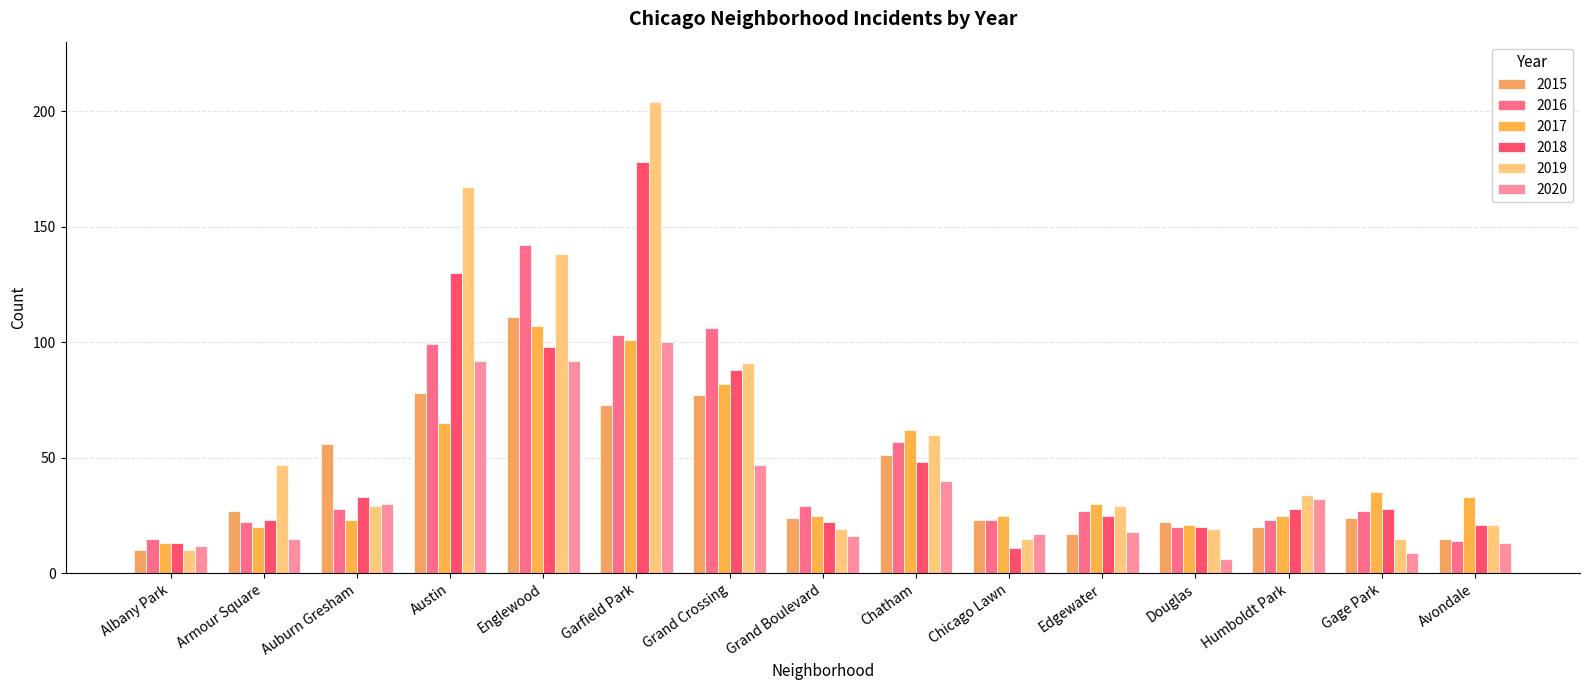

At which category is the sum across all series the highest?

Garfield Park